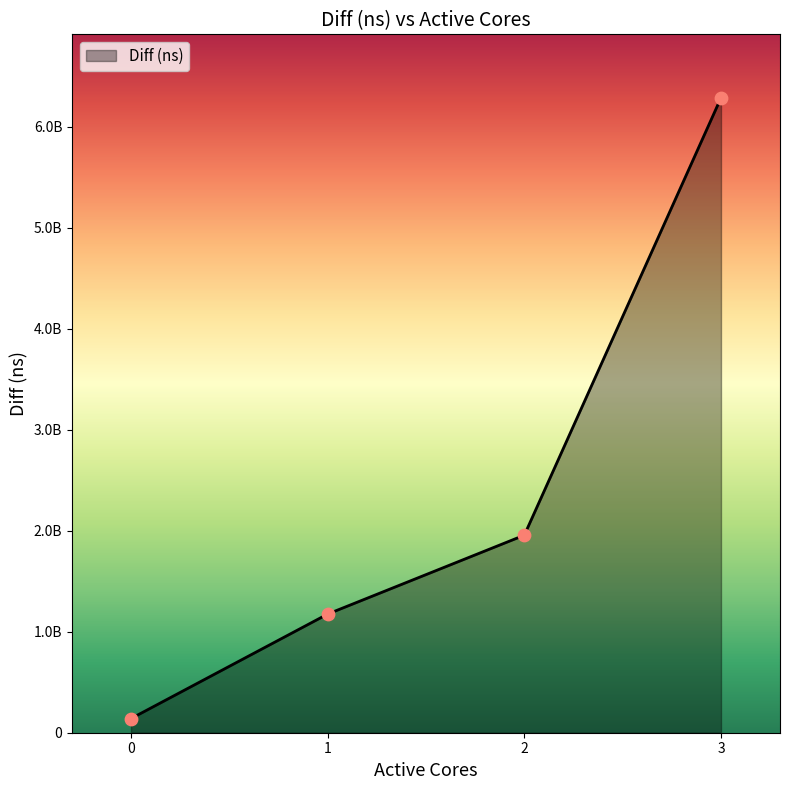

Between 3 and 2, which is larger?

3